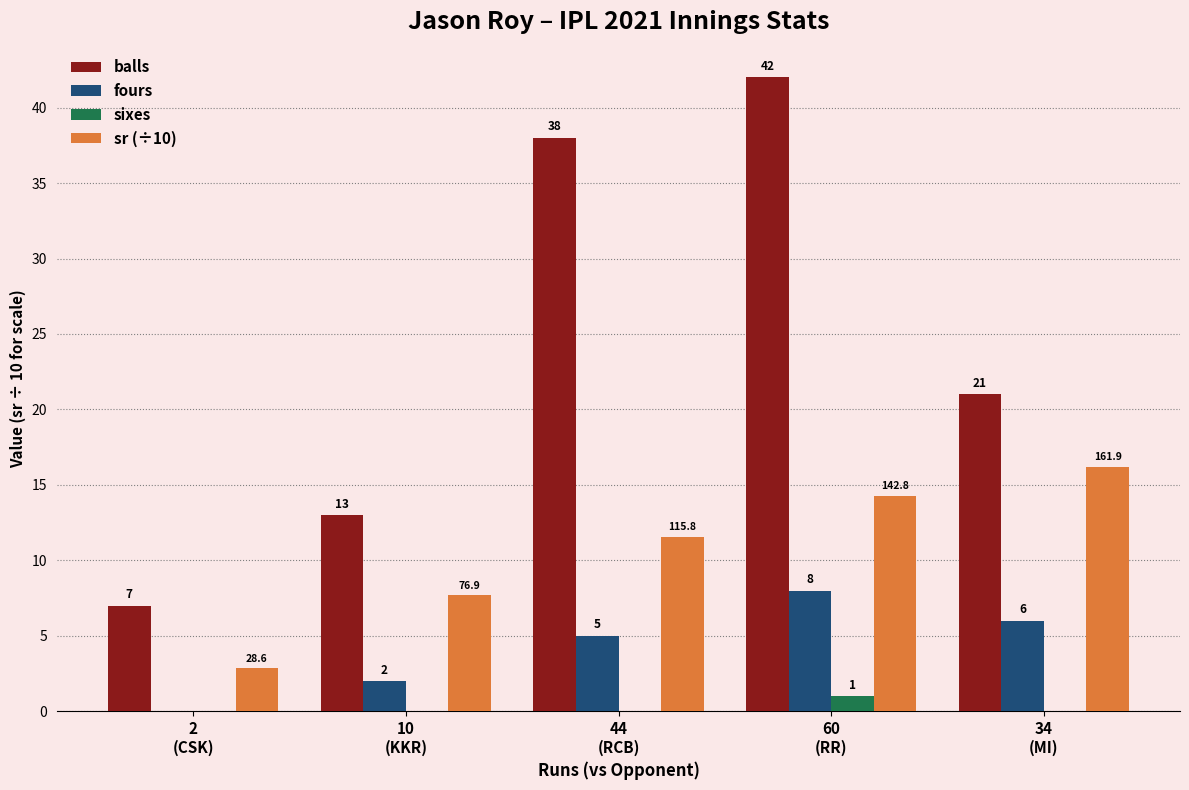

What are all the series names shown in the legend?

balls, fours, sixes, sr (÷10)